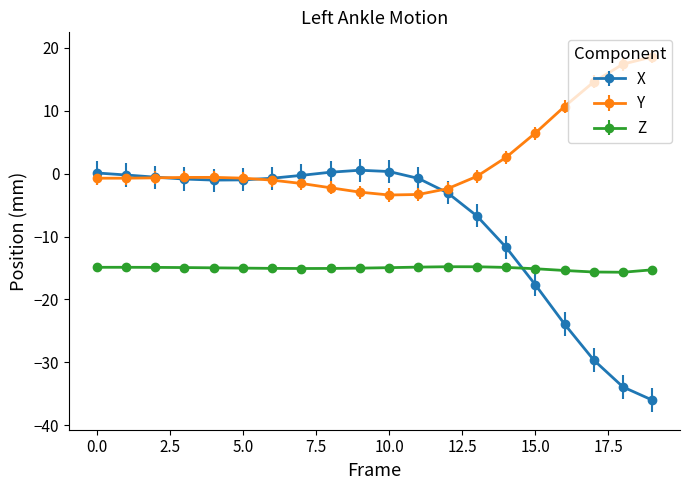

List the series in order of their overall mean, highest first.

Y, X, Z